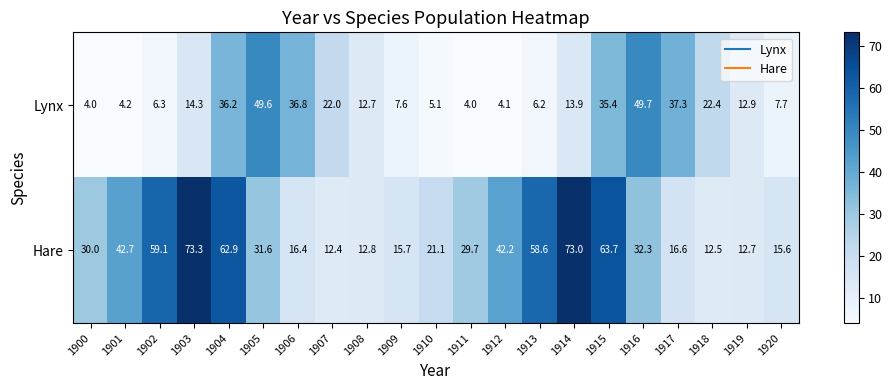

What is the difference between the second highest and minimum values in the Lynx series?

45.6